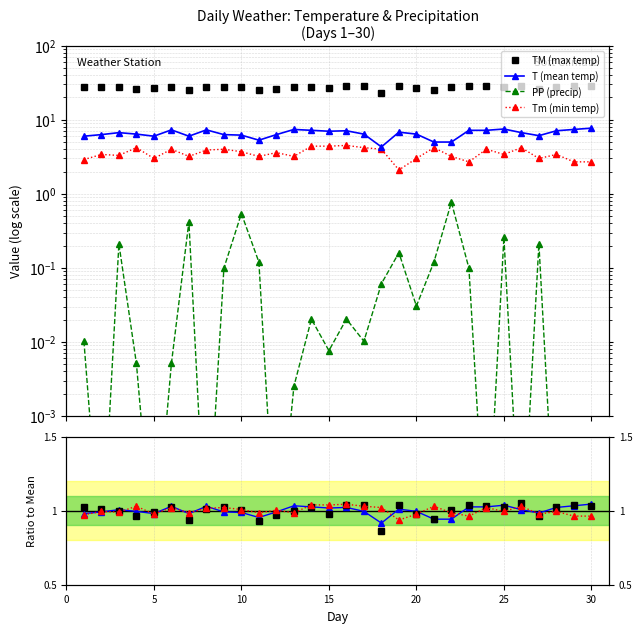

How many distinct data groups are displayed?

4